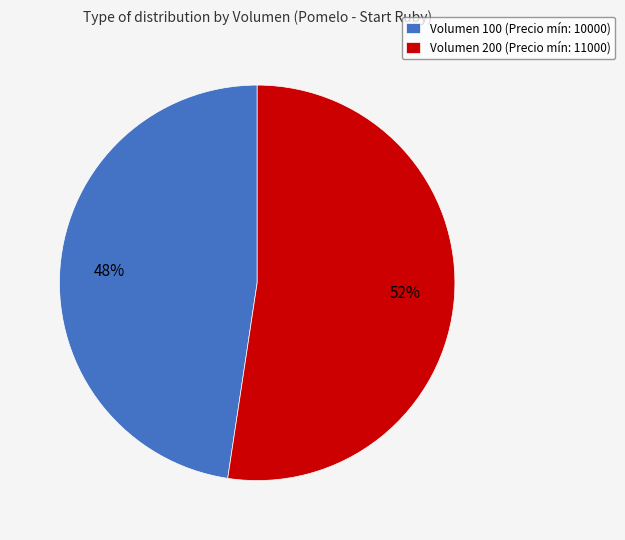

Between Volumen 100 (Precio mín: 10000) and Volumen 200 (Precio mín: 11000), which is larger?

Volumen 200 (Precio mín: 11000)